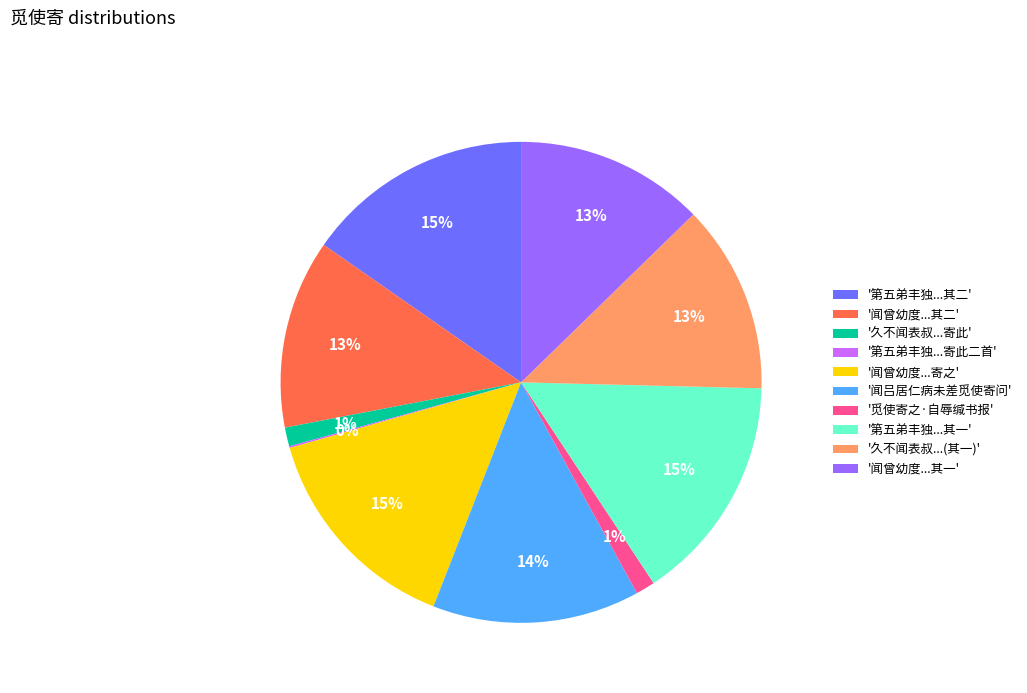

To the nearest percent, what is the average slice percentage?

10%